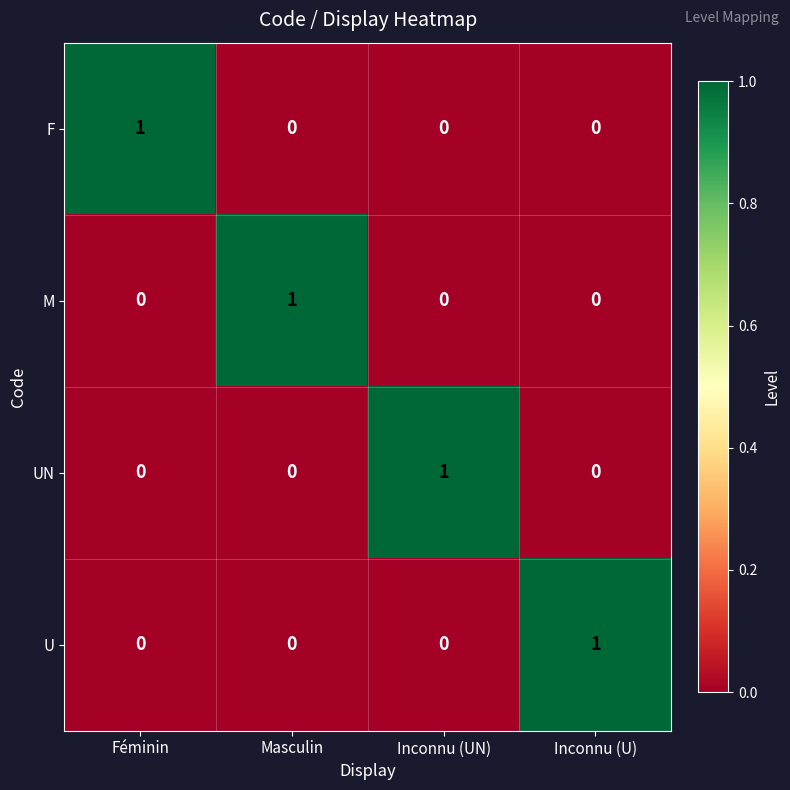

At which label does M reach its peak?

Masculin